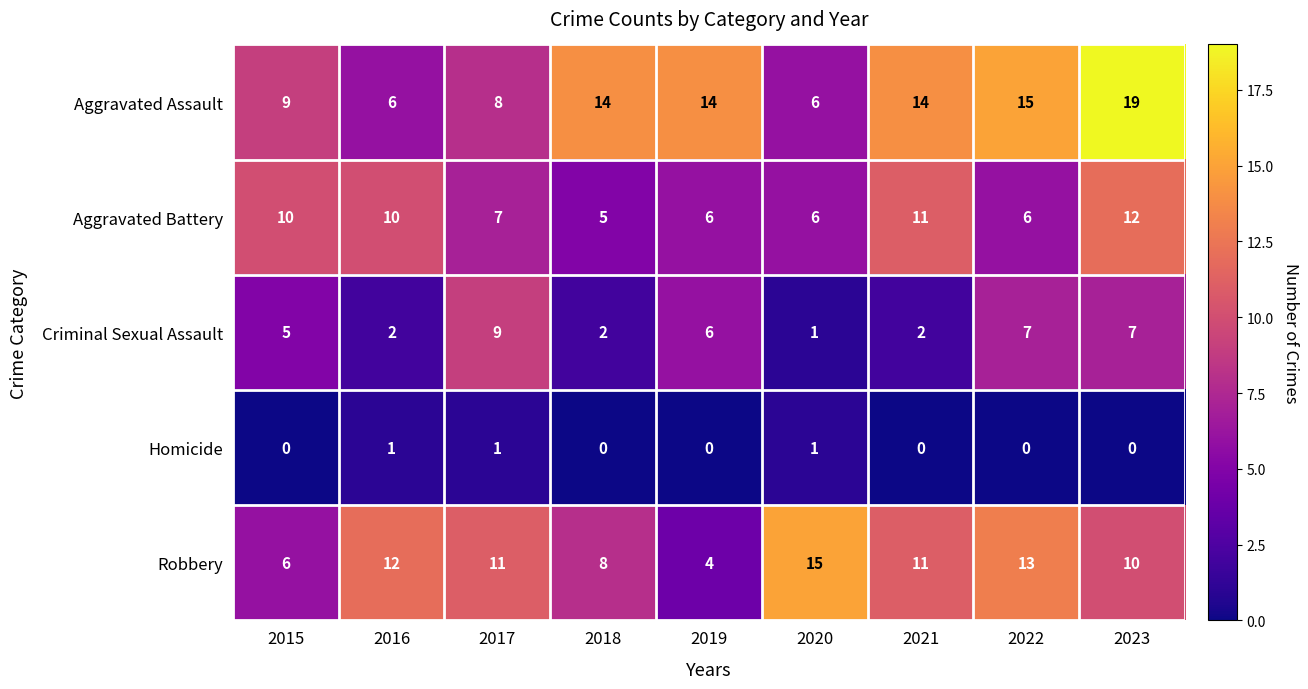

What is the greatest value displayed?

19